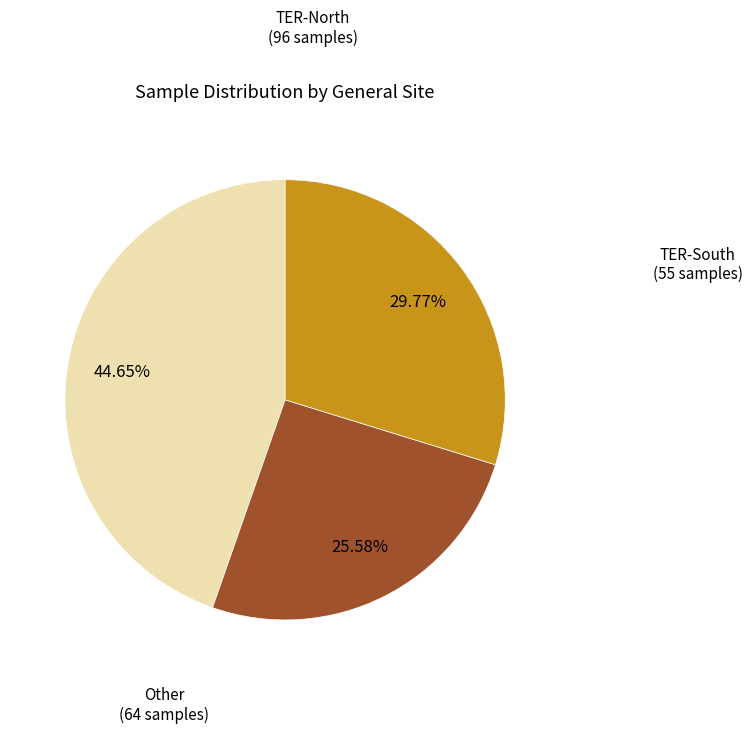

Is there any slice that represents more than half of the pie?

No